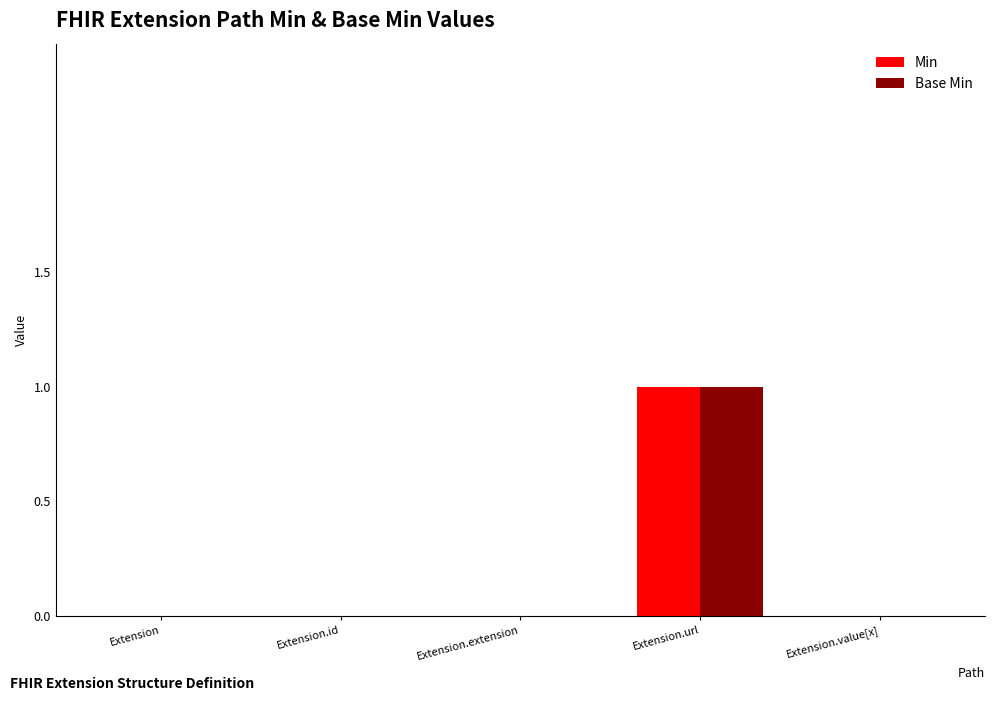

The value of Min at Extension.url is 1. True or false?

True